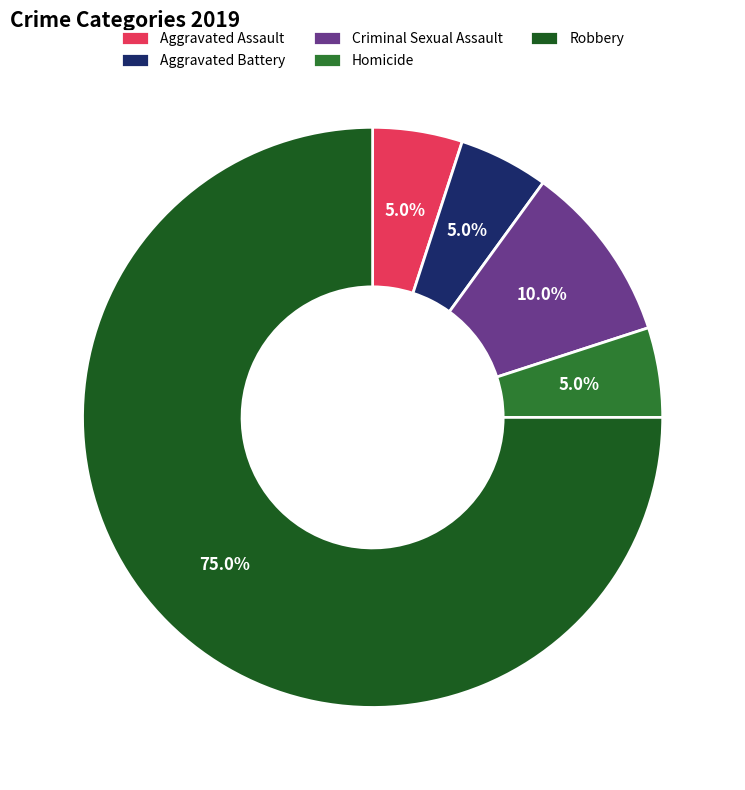

Which category has the biggest portion of the pie?

Robbery